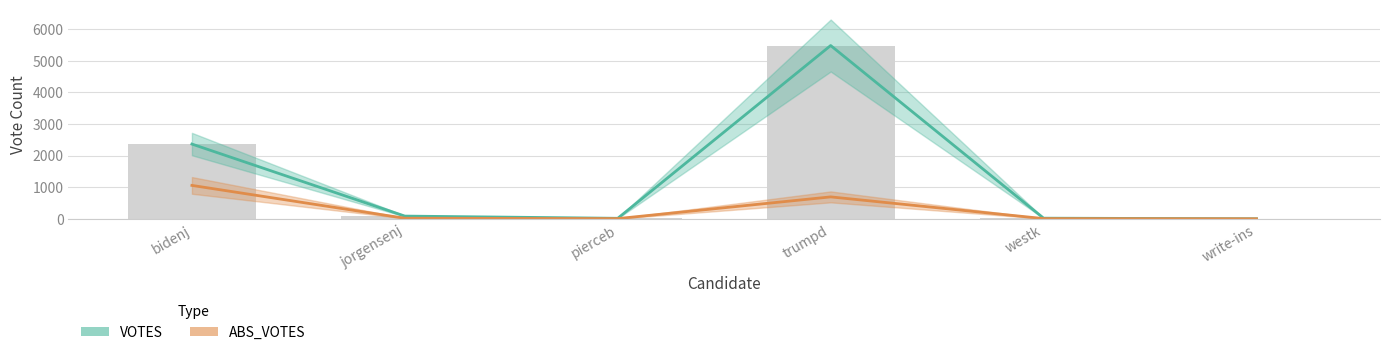

How many values in VOTES are above zero?

5